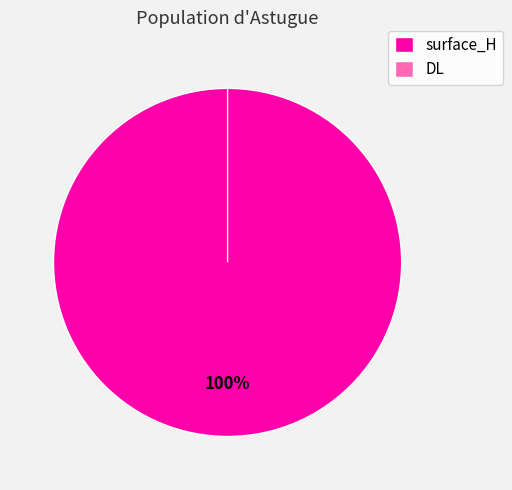

The surface_H slice represents 90% of the pie. True or false?

False